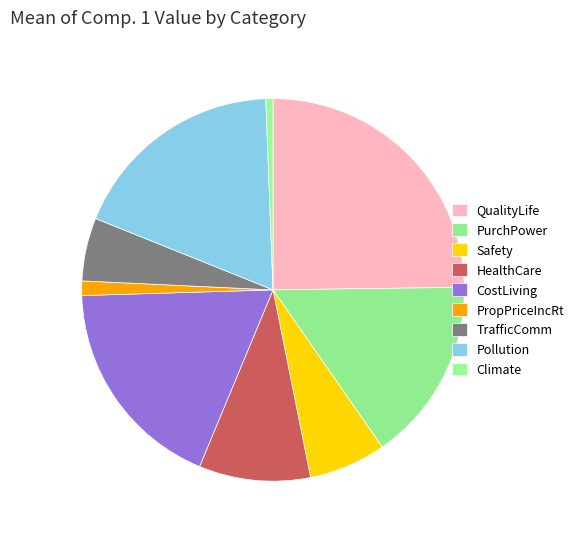

Which category has the biggest portion of the pie?

QualityLife